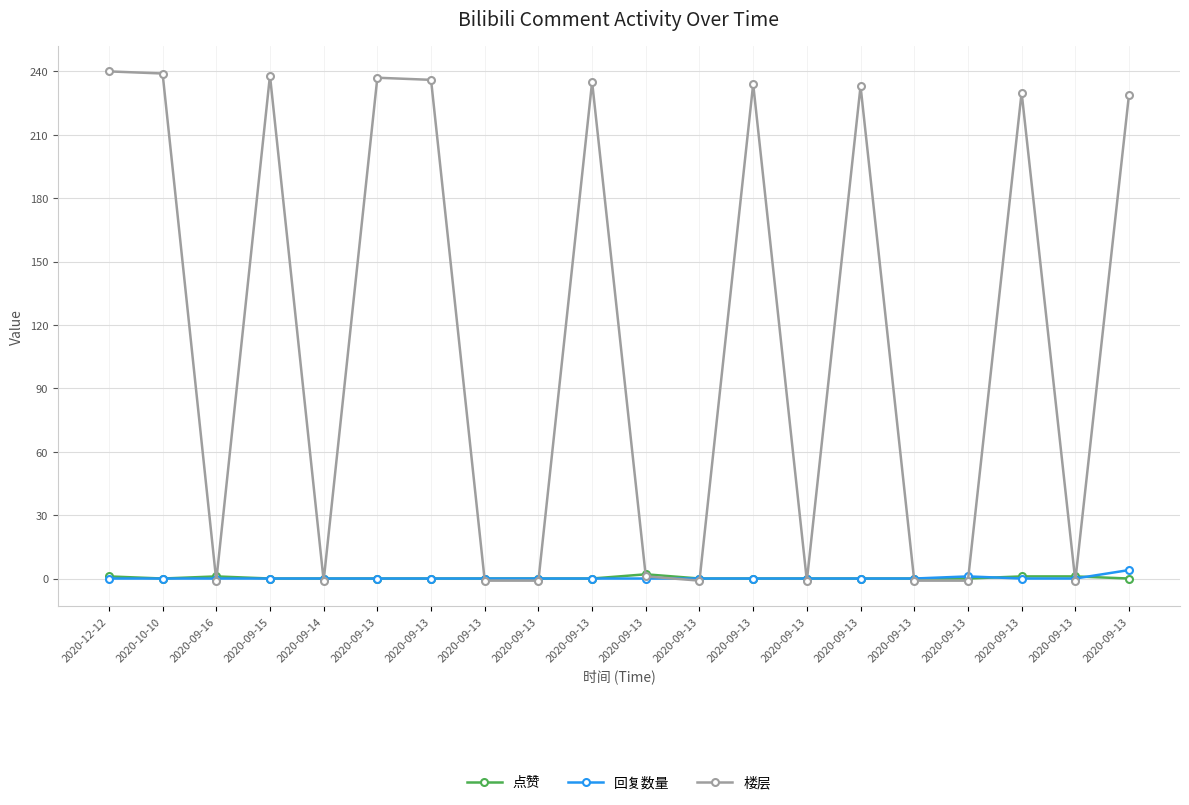

What is the smallest value displayed?

-1